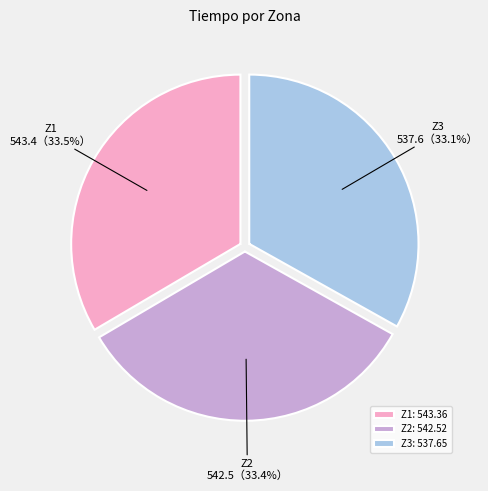

Is there a majority slice in this chart?

No